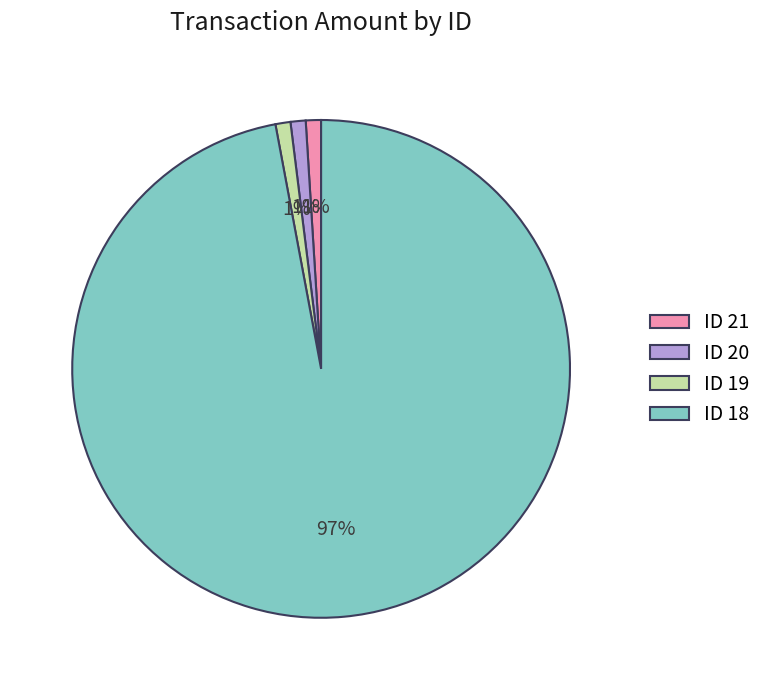

To the nearest percent, what percentage of the pie is ID 20?

1%